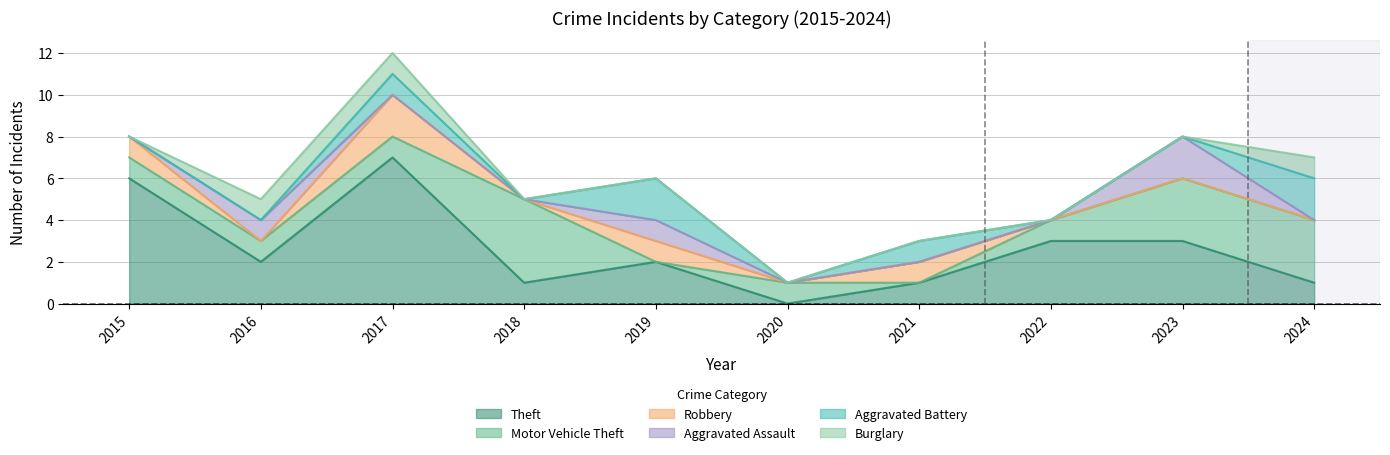

How many lines are shown in the chart?

6